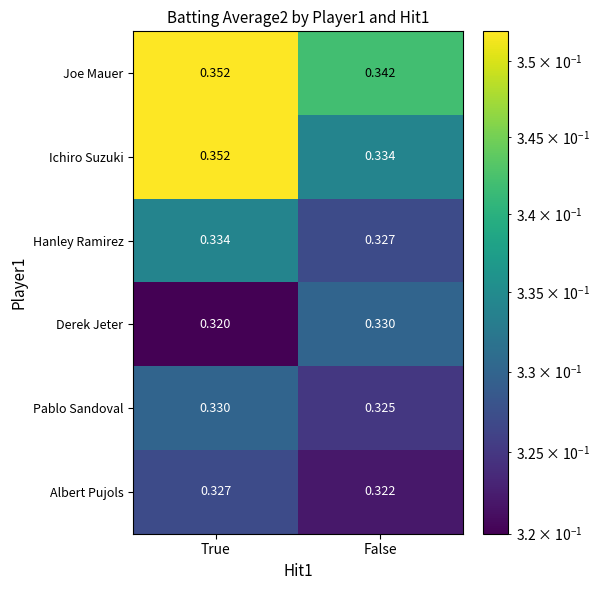

At which category is the sum across all series the highest?

True